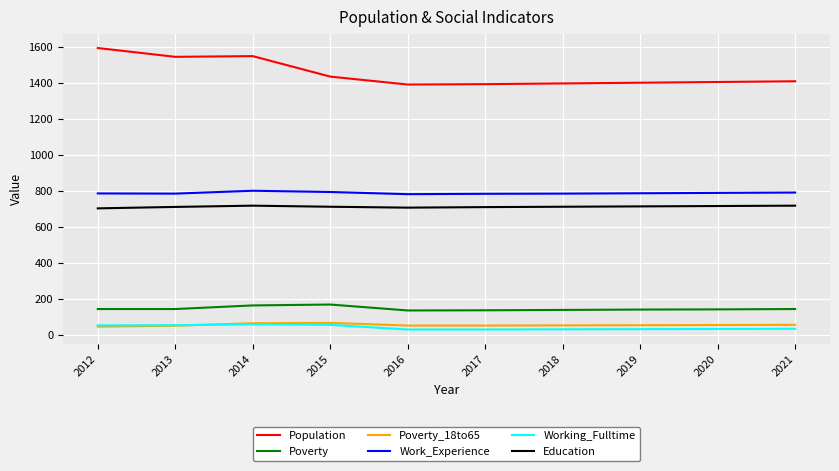

What is the spread (max minus min) of values at 2013?

1496